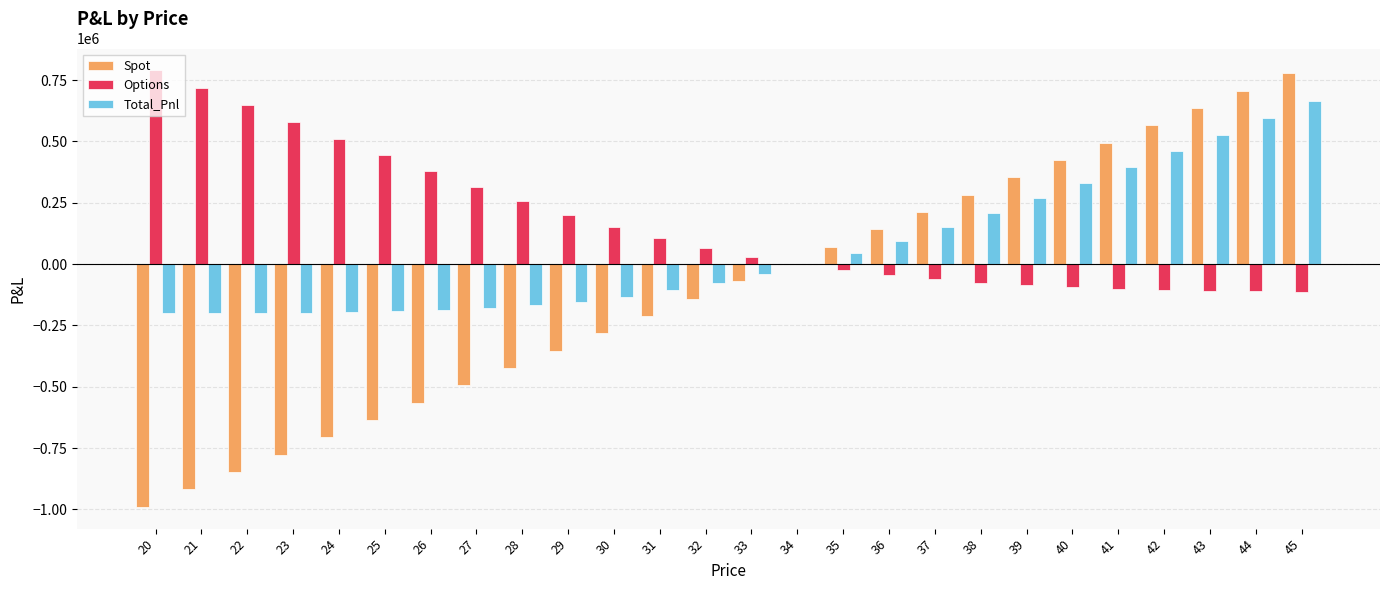

What is the maximum value for Options?

789749.2